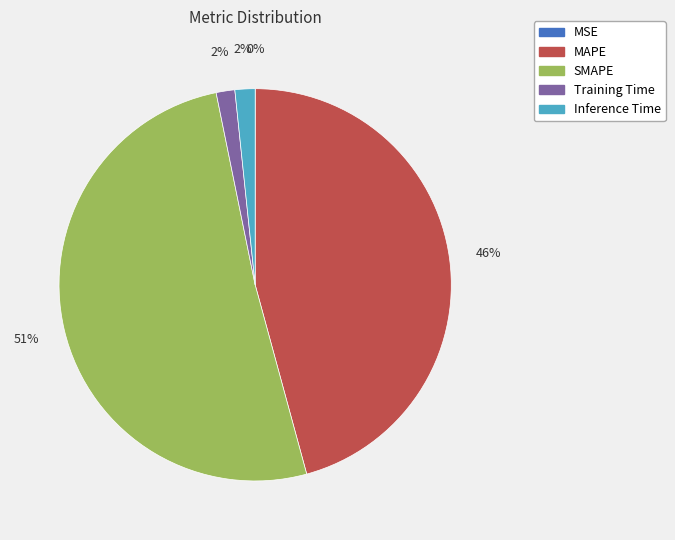

Is there a majority slice in this chart?

Yes